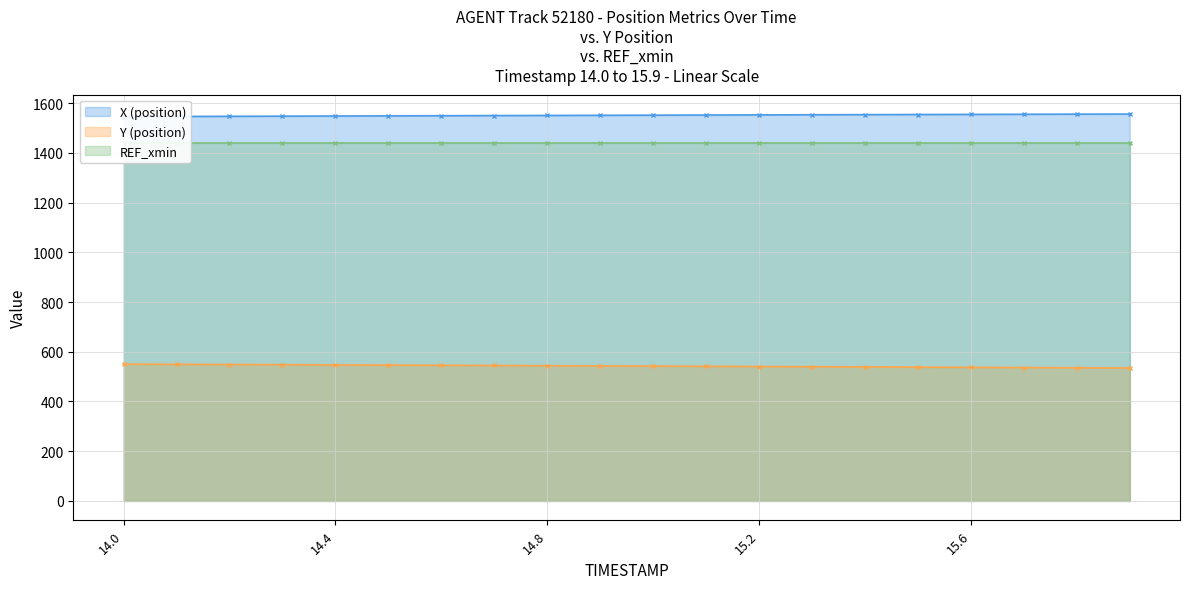

At 15.5, list the series in order from smallest to largest.

Y (position), X (position)